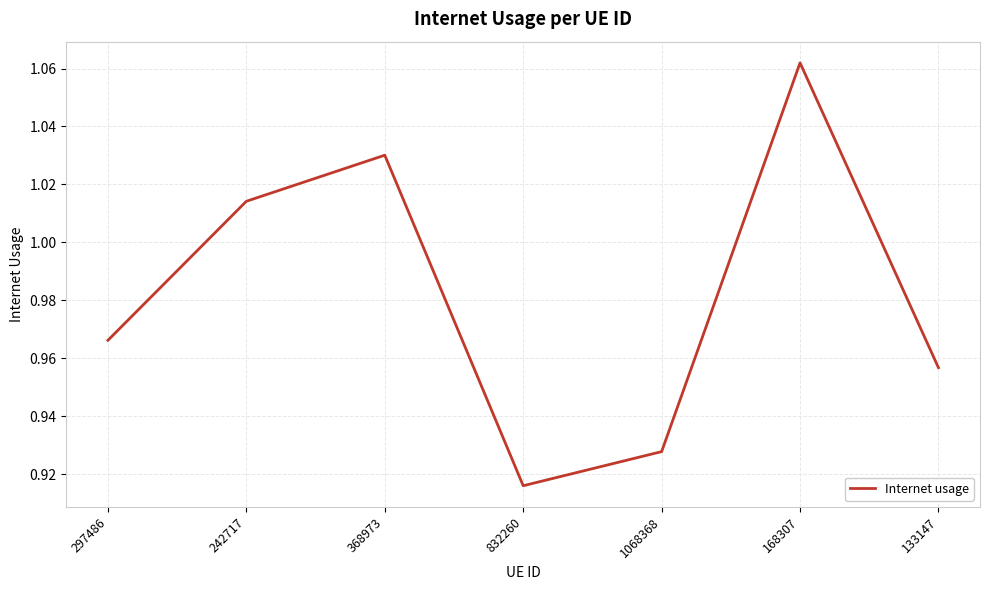

Where is the first local maximum?

368973